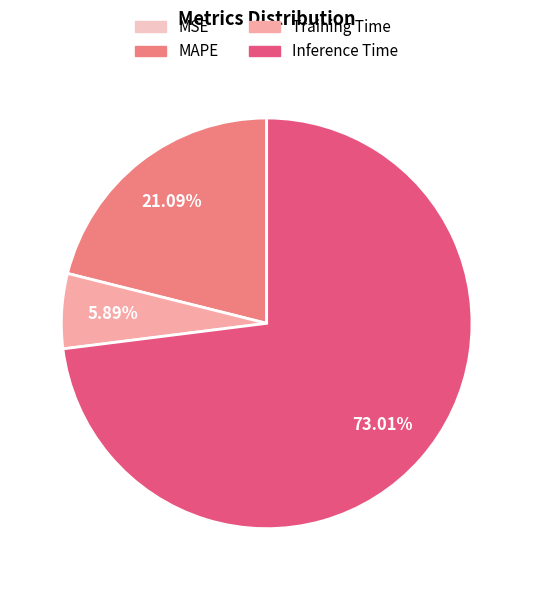

What percentage is the Training Time slice, to the nearest percent?

6%